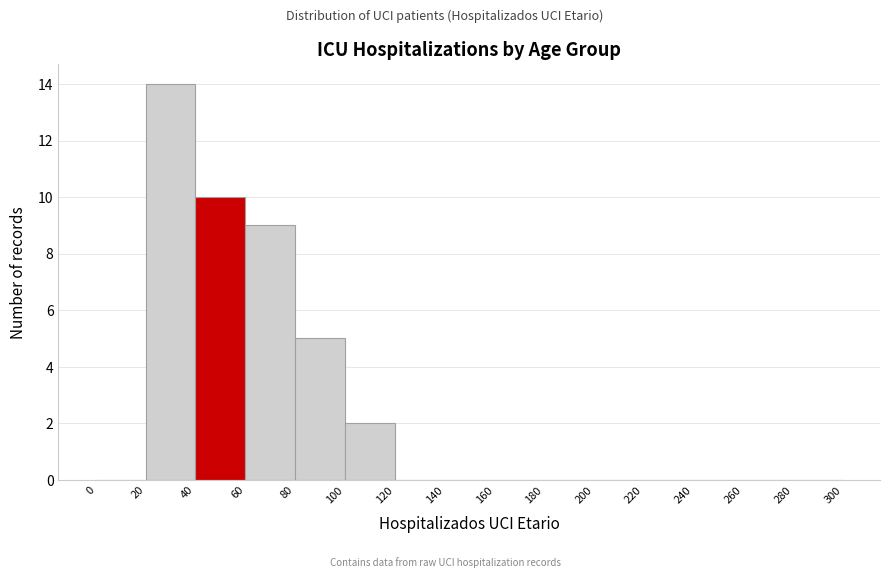

Which range on the x-axis has the tallest bar?

20 to 40